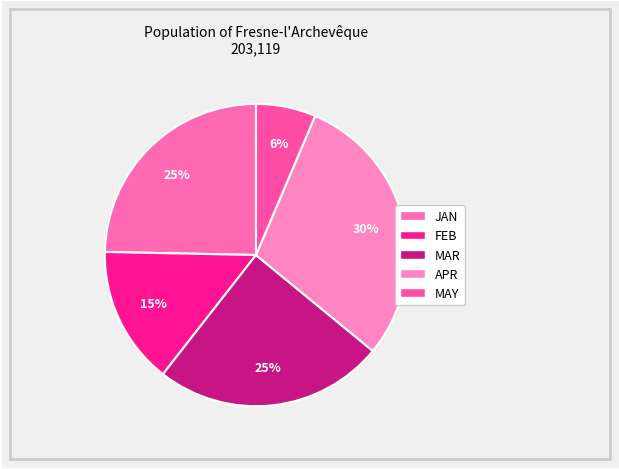

To the nearest percent, what is the difference between the largest and smallest slice percentages?

23%